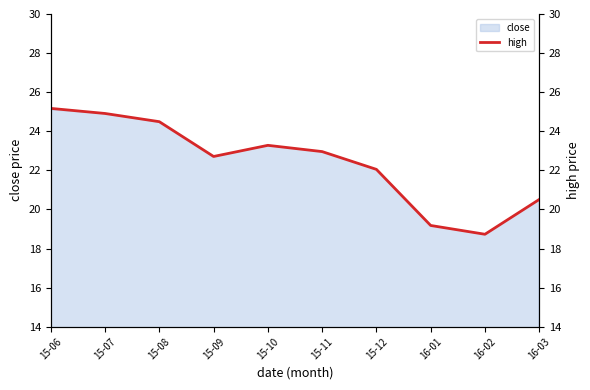

Does the chart display data point markers on the line(s)?

No